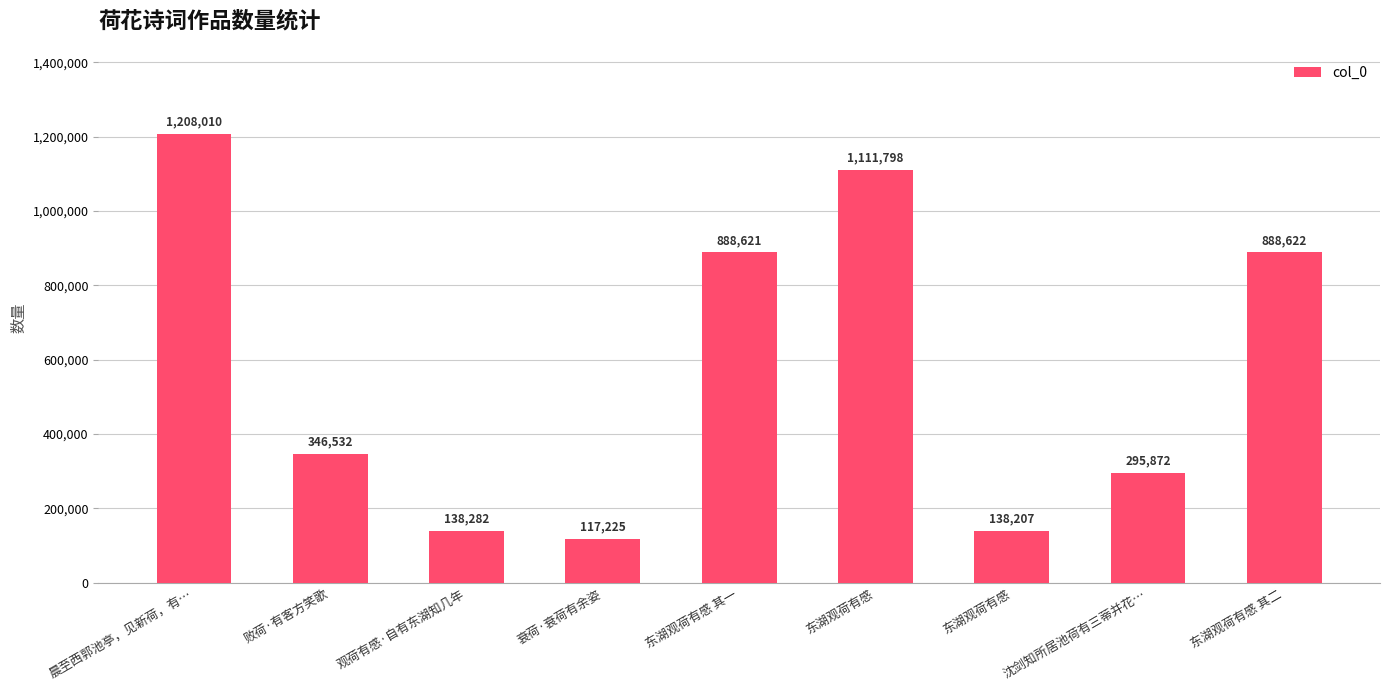

How many values are below 346532?

4